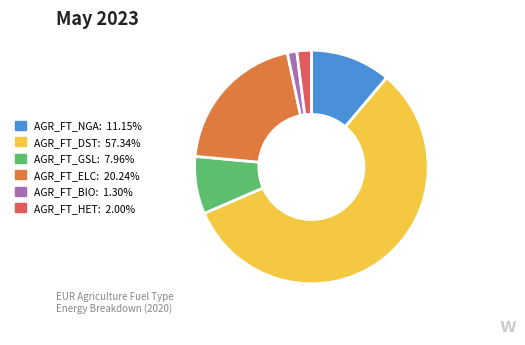

Is the sum of AGR_FT_BIO: 1.30% and AGR_FT_NGA: 11.15% greater than half?

No